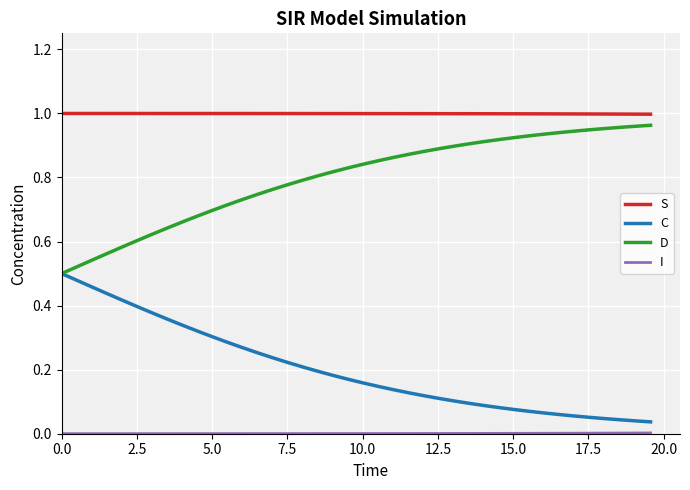

True or false: C and S cross at least once.

False